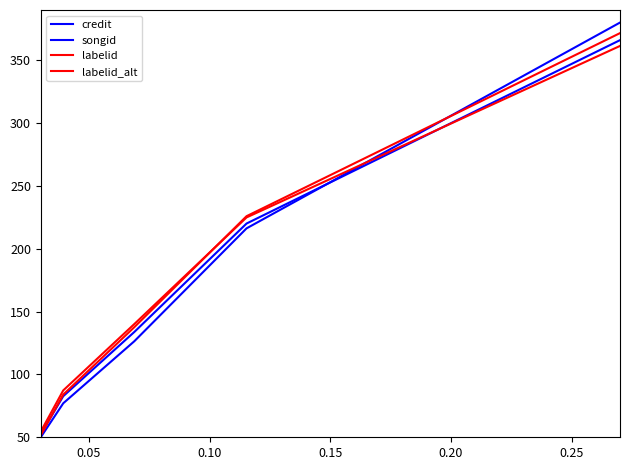

Which series has the largest range (max minus min)?

songid